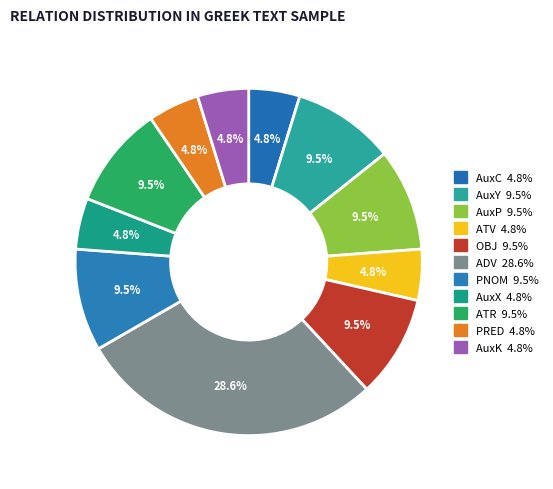

What is the ratio of the value at AuxY to the value at AuxC?

2.0